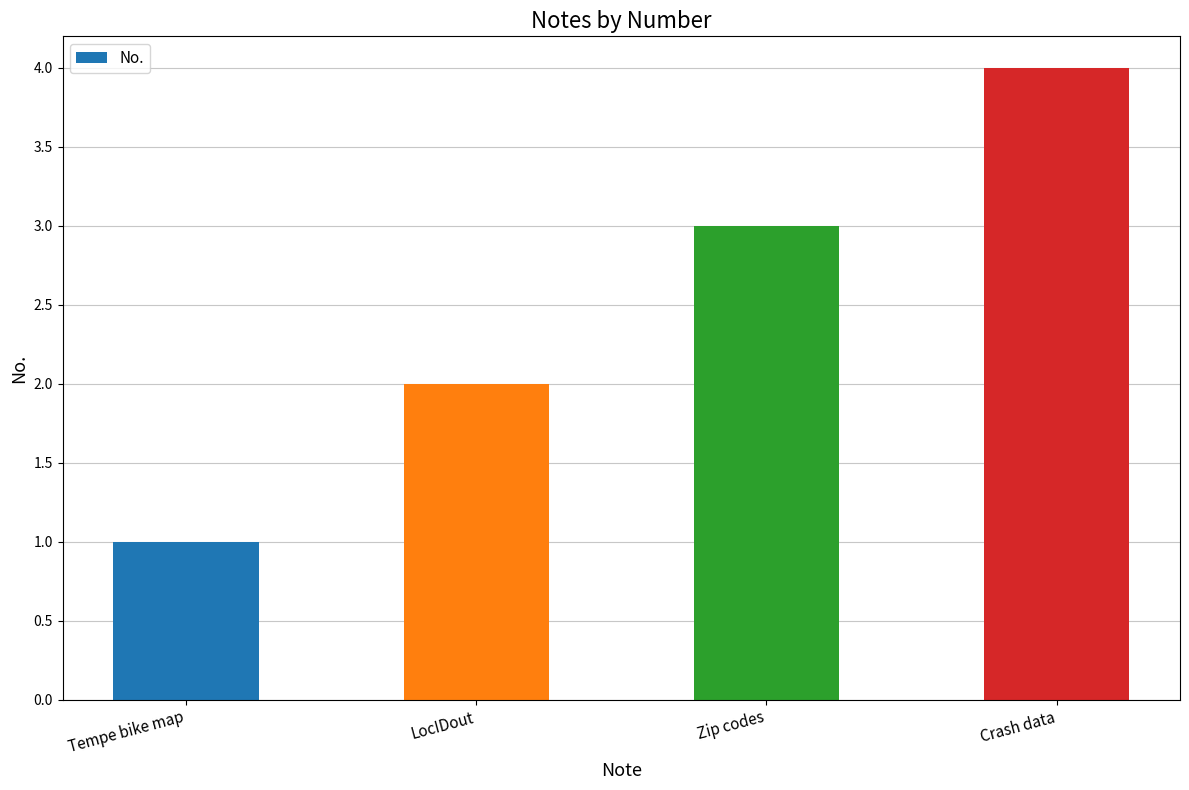

Reading left to right, transcribe all the data shown in this chart.

Tempe bike map=1	LocIDout=2	Zip codes=3	Crash data=4